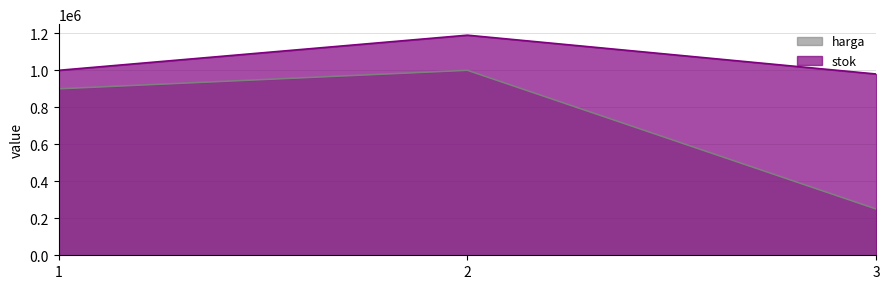

How many distinct data groups are displayed?

2